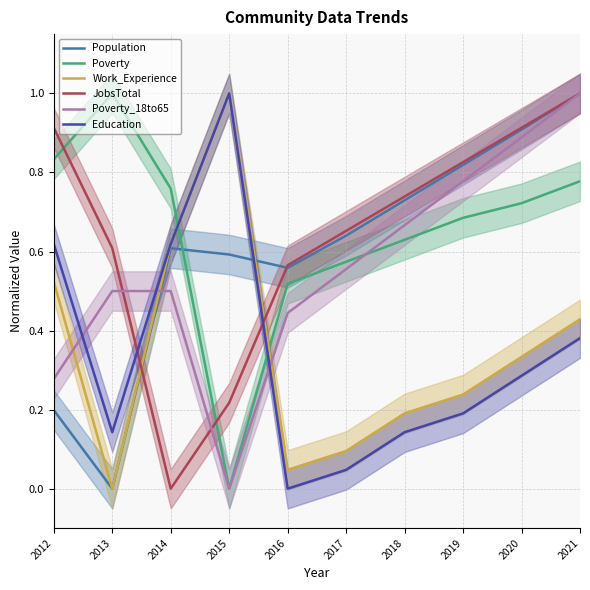

What are all the series names shown in the legend?

Population, Poverty, Work_Experience, JobsTotal, Poverty_18to65, Education